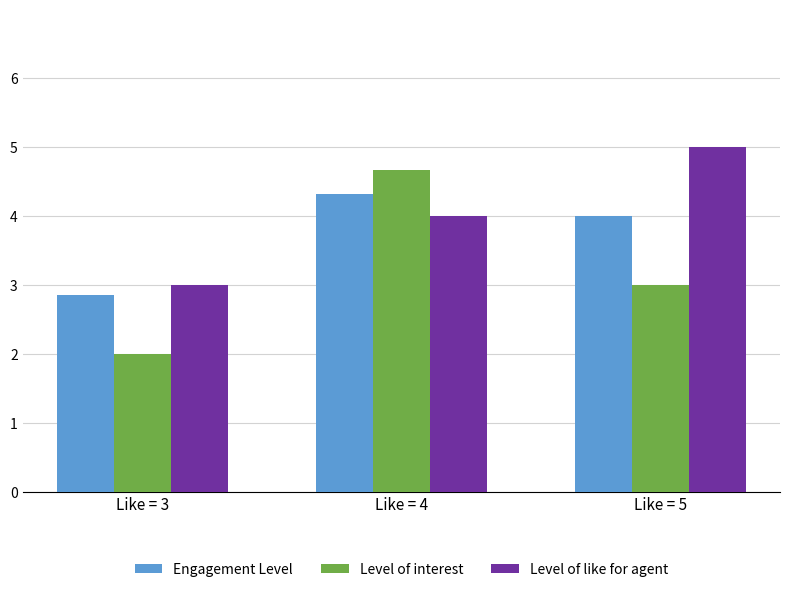

The value of Level of like for agent at Like = 4 is 1.0. True or false?

False